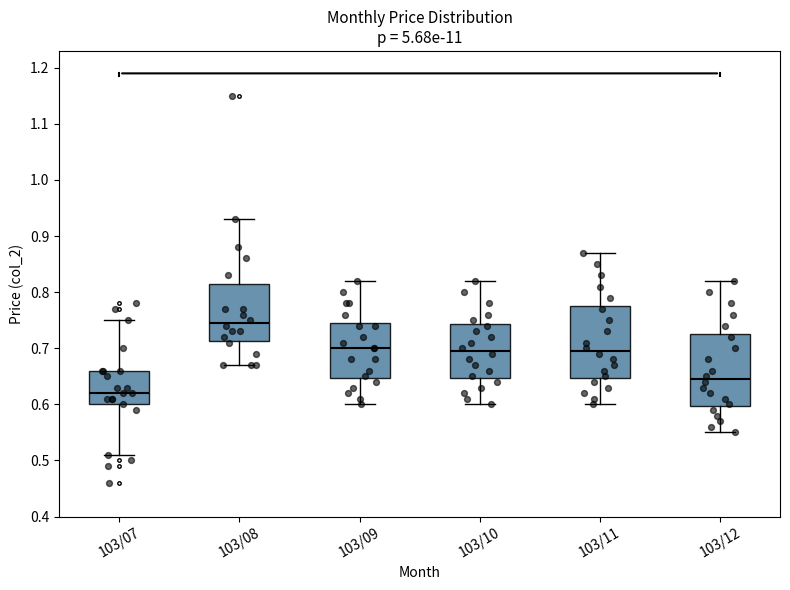

Where does the median line of the box for 103/12 sit on the y-axis? The values are not printed on the chart, so give them approximately, as read against the axis.

0.65